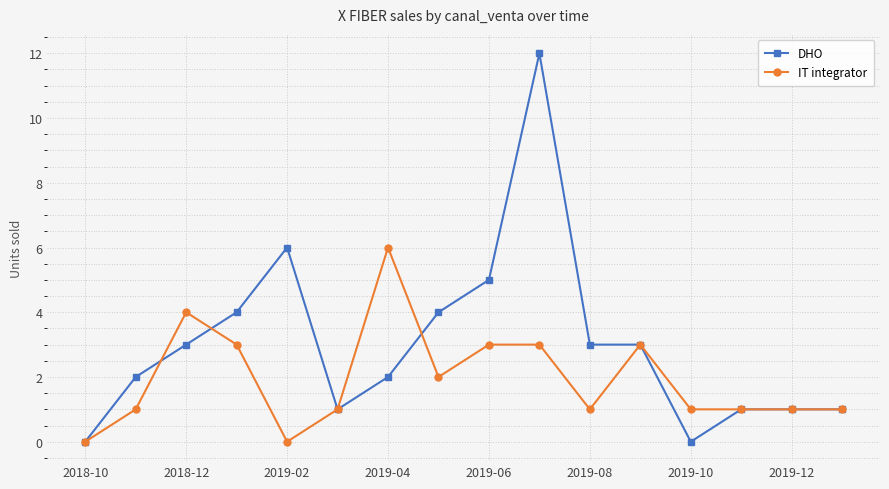

True or false: IT integrator has more than 1 points higher than both neighbors.

True